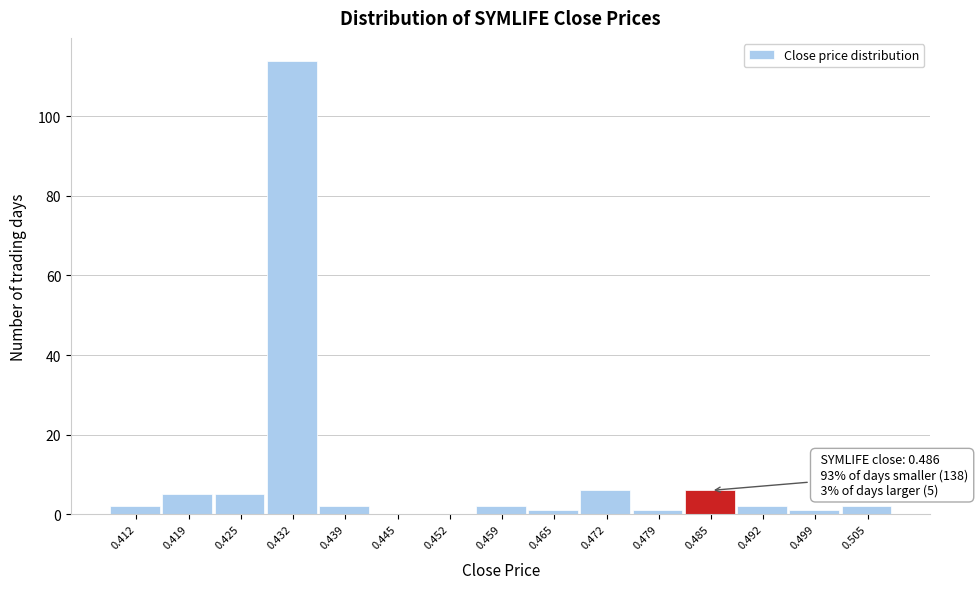

Reading left to right, transcribe all the data shown in this chart.

0.412=2	0.419=5	0.425=5	0.432=114	0.439=2	0.445=0	0.452=0	0.459=2	0.465=1	0.472=6	0.479=1	0.485=6	0.492=2	0.499=1	0.505=2